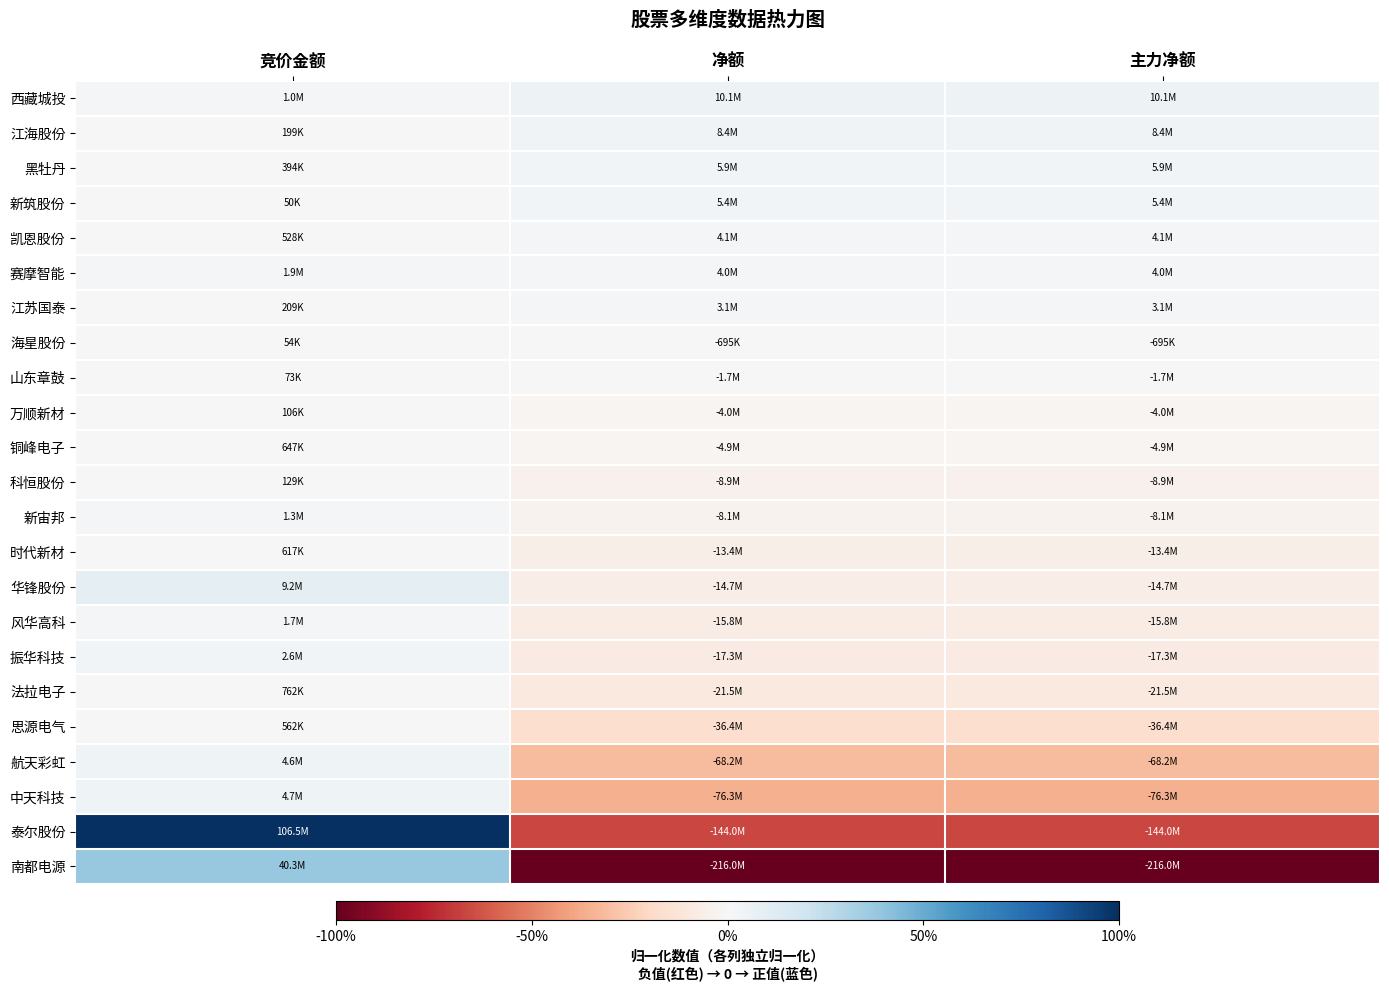

Reading left to right, transcribe all the data shown in this chart.

西藏城投: 竞价金额=0.0	净额=0.0	主力净额=0.0
江海股份: 竞价金额=0.0	净额=0.0	主力净额=0.0
黑牡丹: 竞价金额=0.0	净额=0.0	主力净额=0.0
新筑股份: 竞价金额=0.0	净额=0.0	主力净额=0.0
凯恩股份: 竞价金额=0.0	净额=0.0	主力净额=0.0
赛摩智能: 竞价金额=0.0	净额=0.0	主力净额=0.0
江苏国泰: 竞价金额=0.0	净额=0.0	主力净额=0.0
海星股份: 竞价金额=0.0	净额=-0.0	主力净额=-0.0
山东章鼓: 竞价金额=0.0	净额=-0.0	主力净额=-0.0
万顺新材: 竞价金额=0.0	净额=-0.0	主力净额=-0.0
铜峰电子: 竞价金额=0.0	净额=-0.0	主力净额=-0.0
科恒股份: 竞价金额=0.0	净额=-0.0	主力净额=-0.0
新宙邦: 竞价金额=0.0	净额=-0.0	主力净额=-0.0
时代新材: 竞价金额=0.0	净额=-0.1	主力净额=-0.1
华锋股份: 竞价金额=0.1	净额=-0.1	主力净额=-0.1
风华高科: 竞价金额=0.0	净额=-0.1	主力净额=-0.1
振华科技: 竞价金额=0.0	净额=-0.1	主力净额=-0.1
法拉电子: 竞价金额=0.0	净额=-0.1	主力净额=-0.1
思源电气: 竞价金额=0.0	净额=-0.2	主力净额=-0.2
航天彩虹: 竞价金额=0.0	净额=-0.3	主力净额=-0.3
中天科技: 竞价金额=0.0	净额=-0.4	主力净额=-0.4
泰尔股份: 竞价金额=1.0	净额=-0.7	主力净额=-0.7
南都电源: 竞价金额=0.4	净额=-1.0	主力净额=-1.0